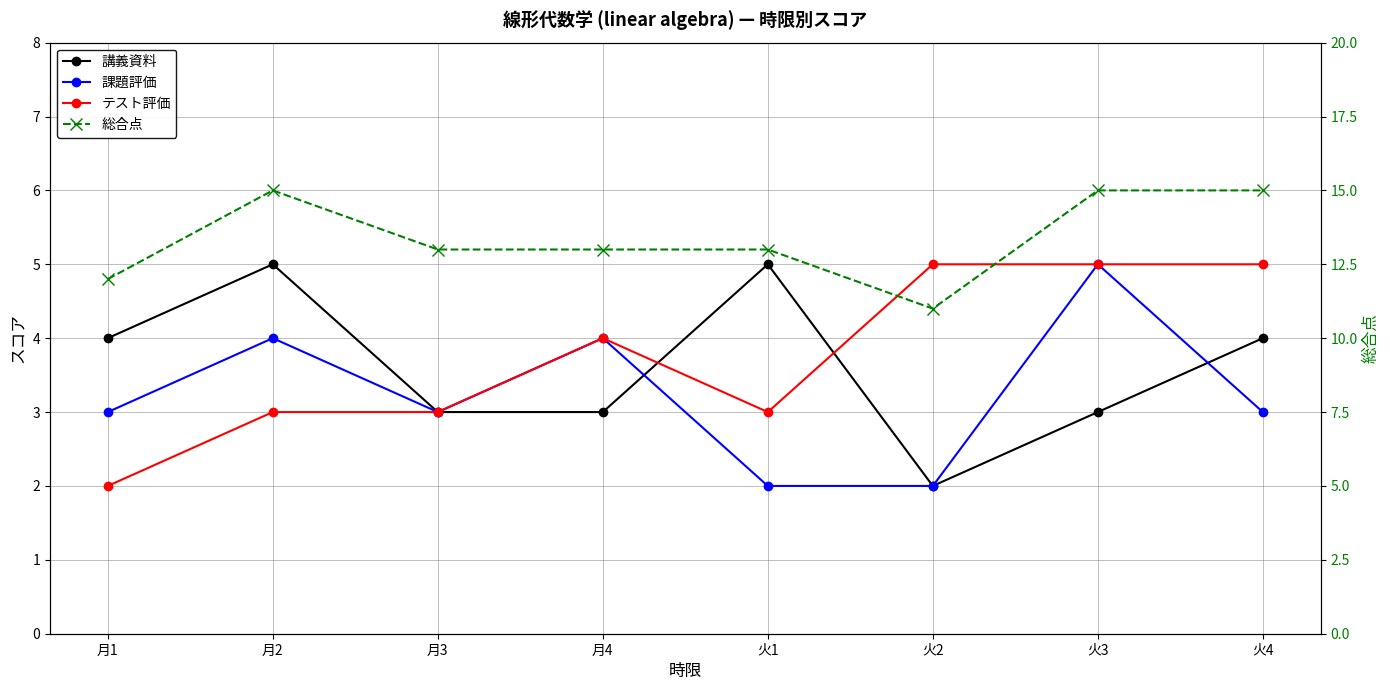

Where is テスト評価 nearest to the value 3?

月2